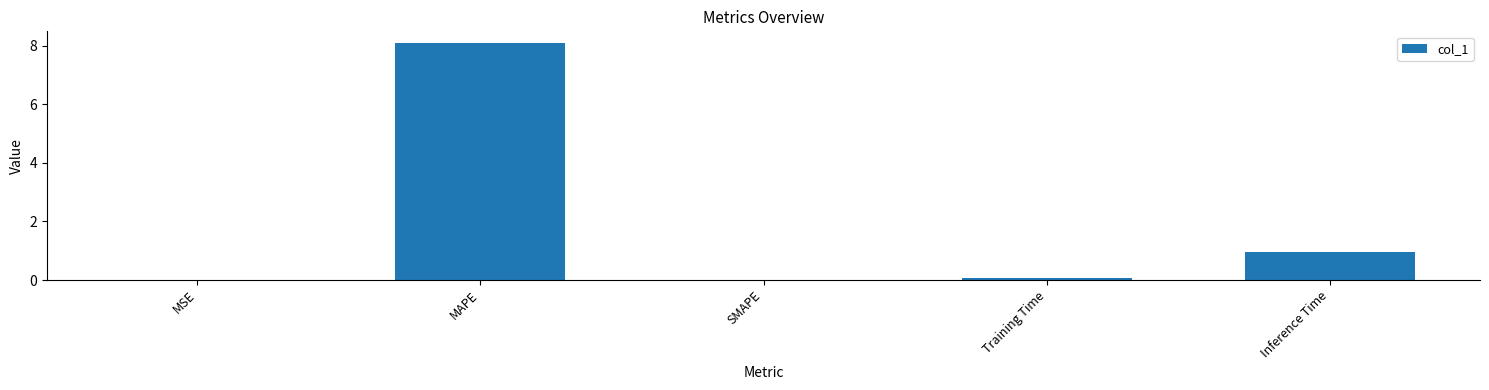

What is the greatest value displayed?

8.1